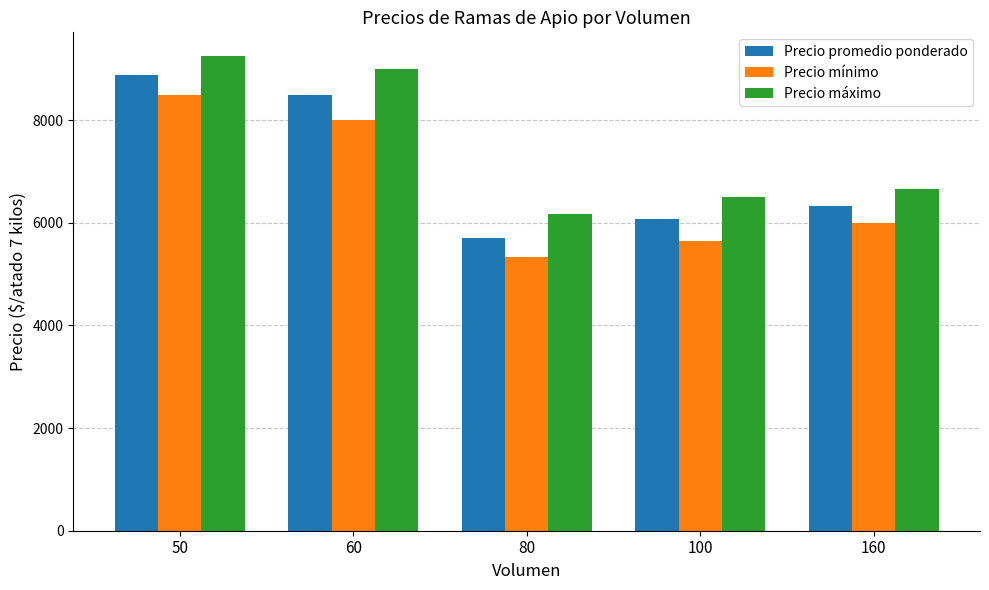

Reading left to right, extract all data points from this chart.

Precio promedio ponderado: 50=8875	60=8500	80=5708	100=6071	160=6333
Precio mínimo: 50=8500	60=8000	80=5333	100=5643	160=6000
Precio máximo: 50=9250	60=9000	80=6167	100=6500	160=6667